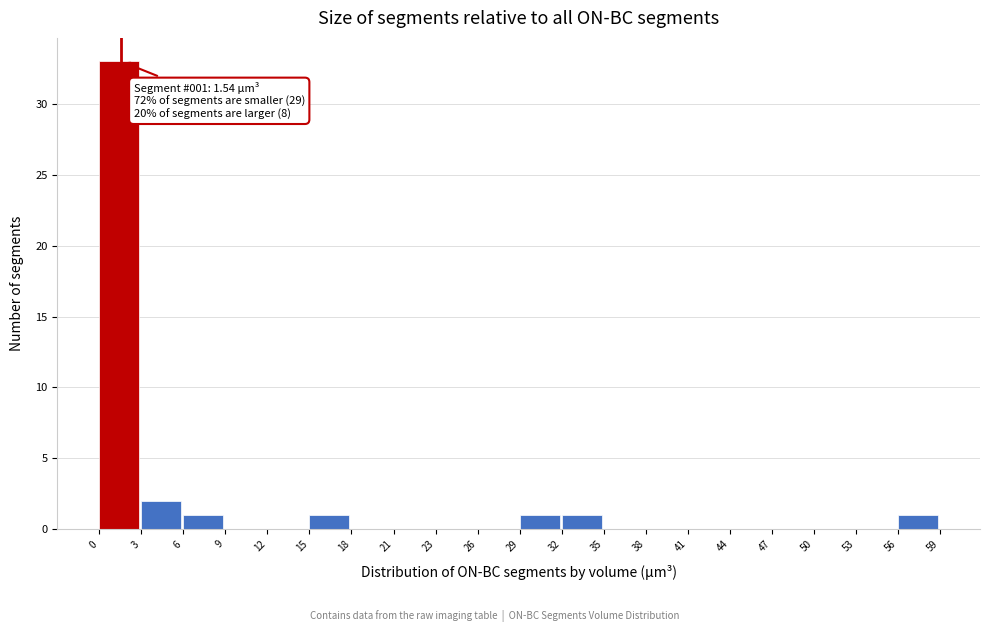

Over which range of the x-axis is the bar tallest?

0 to 3